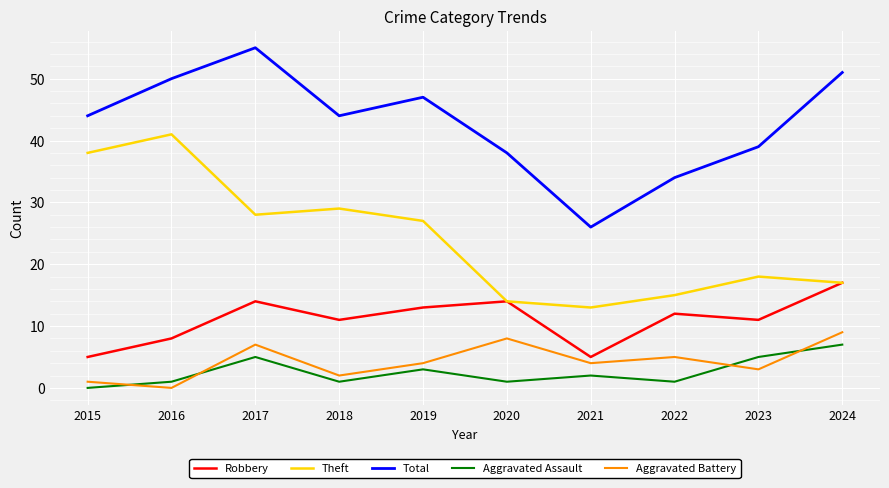

Rank the series at 2015 from highest to lowest value.

Total, Theft, Robbery, Aggravated Battery, Aggravated Assault